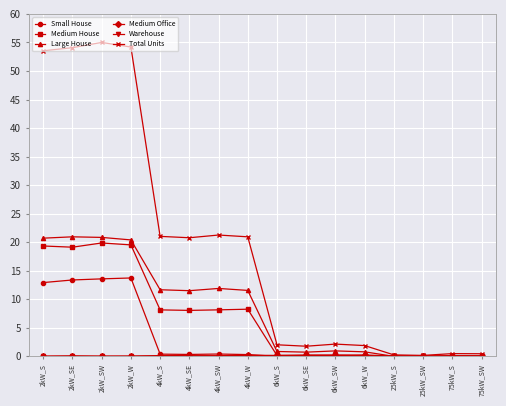

Which series has the largest range (max minus min)?

Total Units